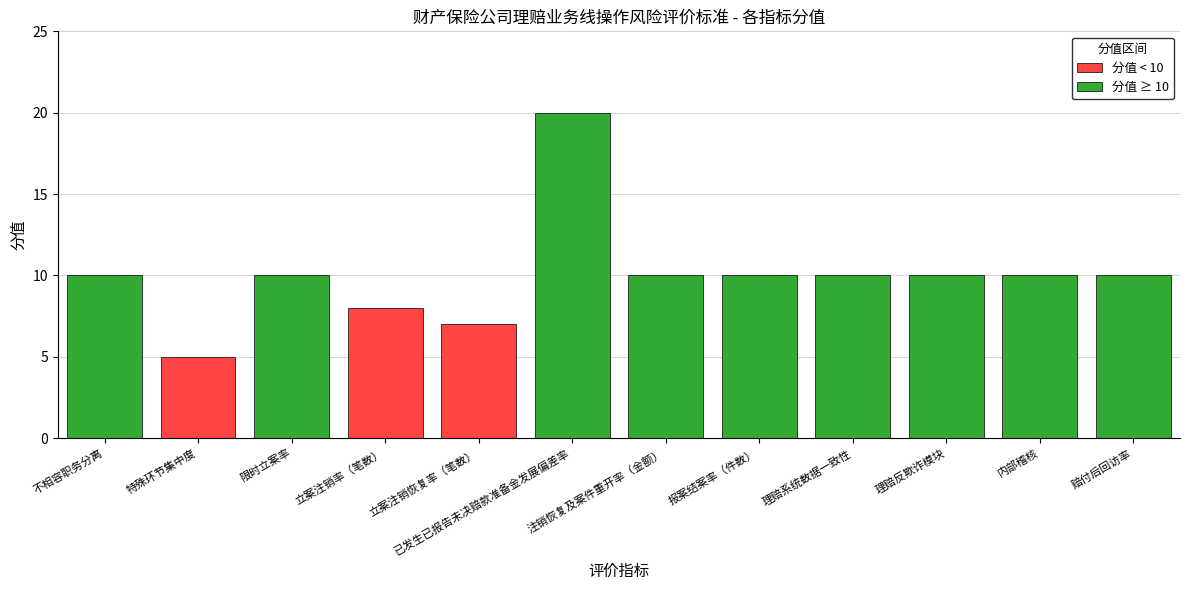

What is the average value?

10